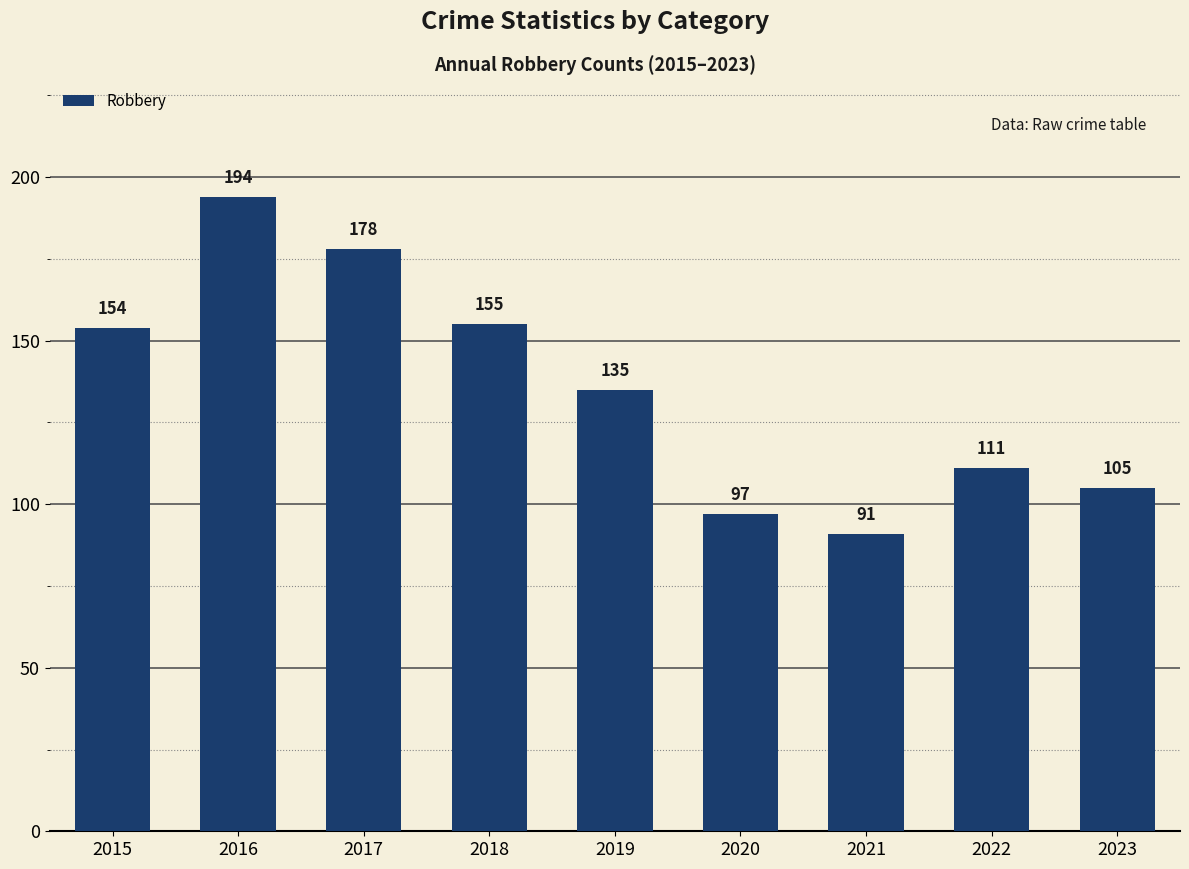

At which label does the data first exceed 135?

2015